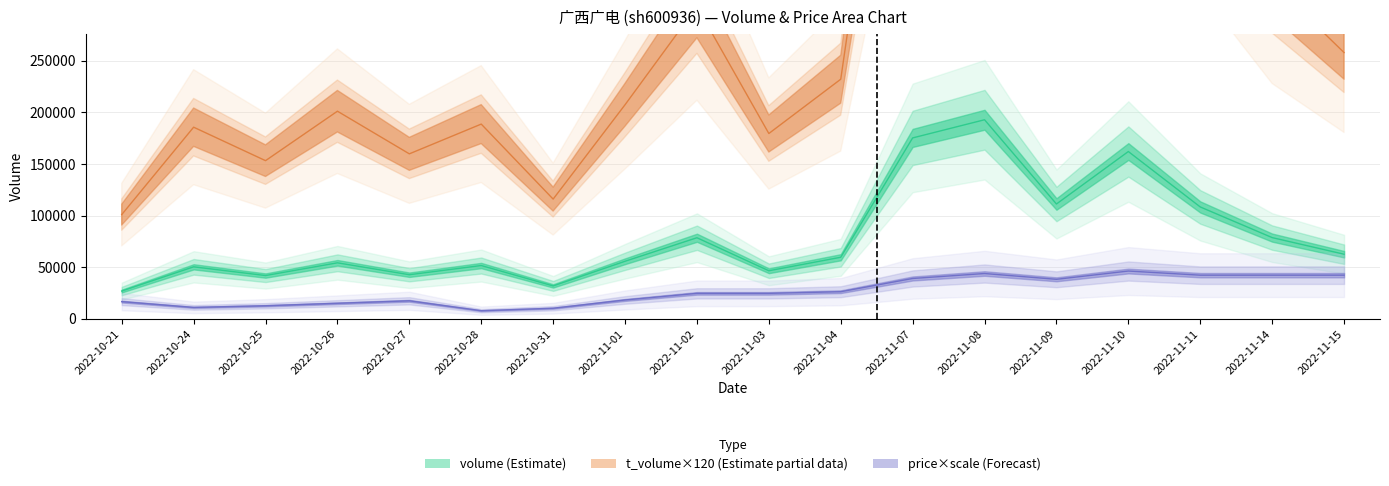

The volume series shows 271484.1 at 2022-11-10. True or false?

False